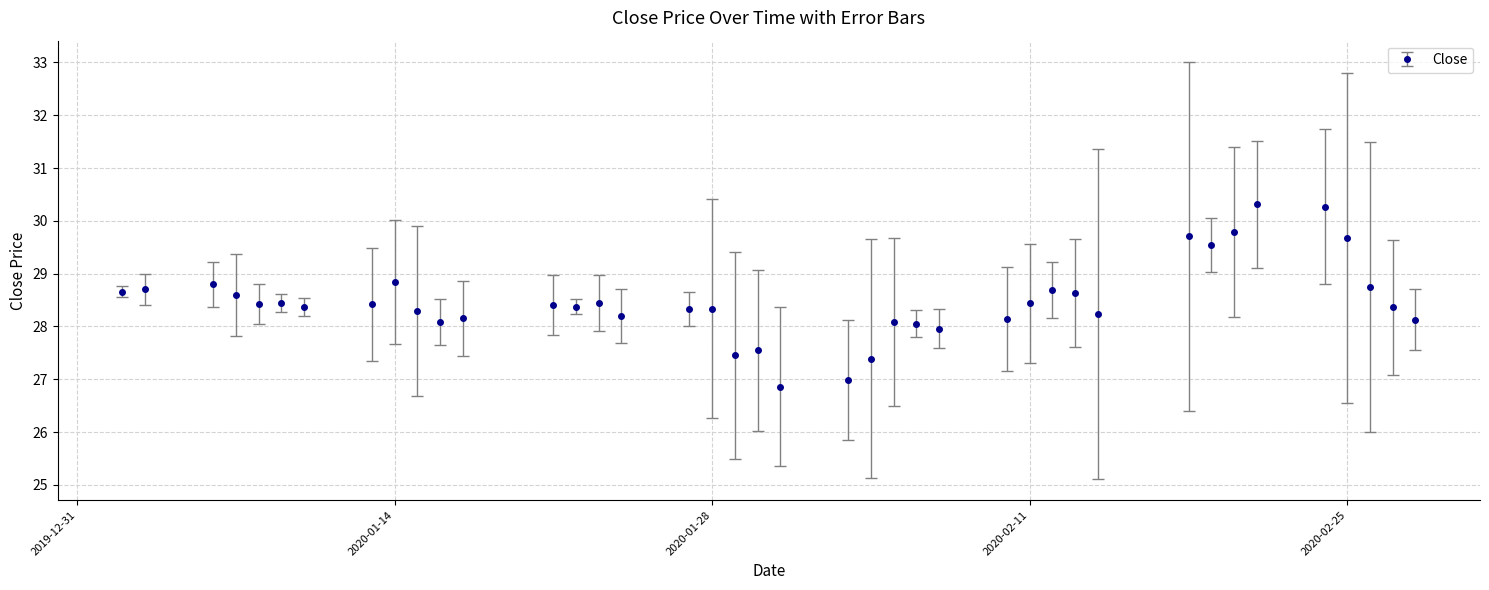

What is the greatest value displayed?

30.3